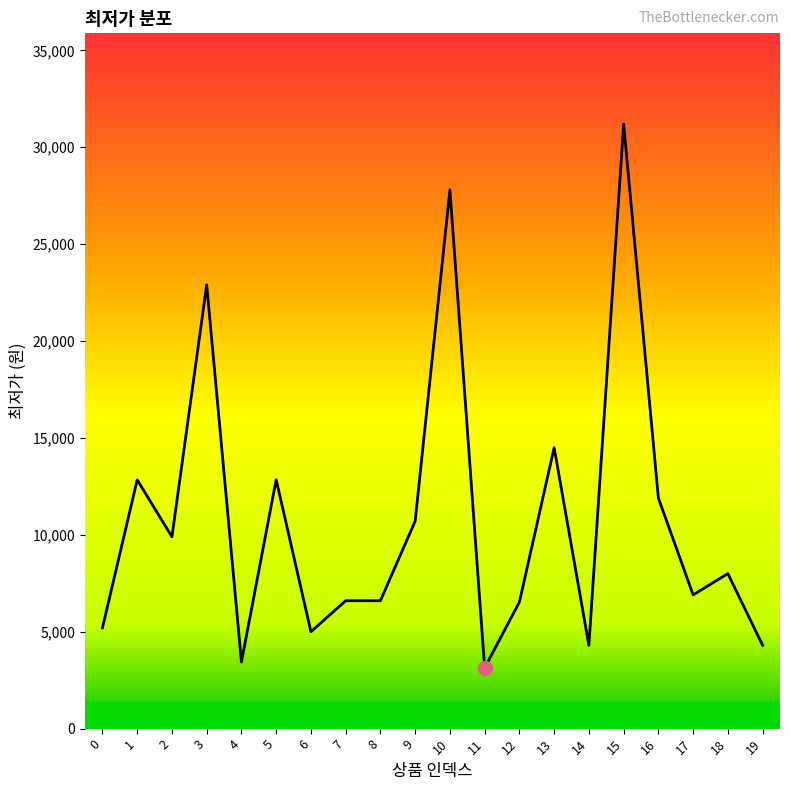

What is the difference between the maximum and minimum values?

28070